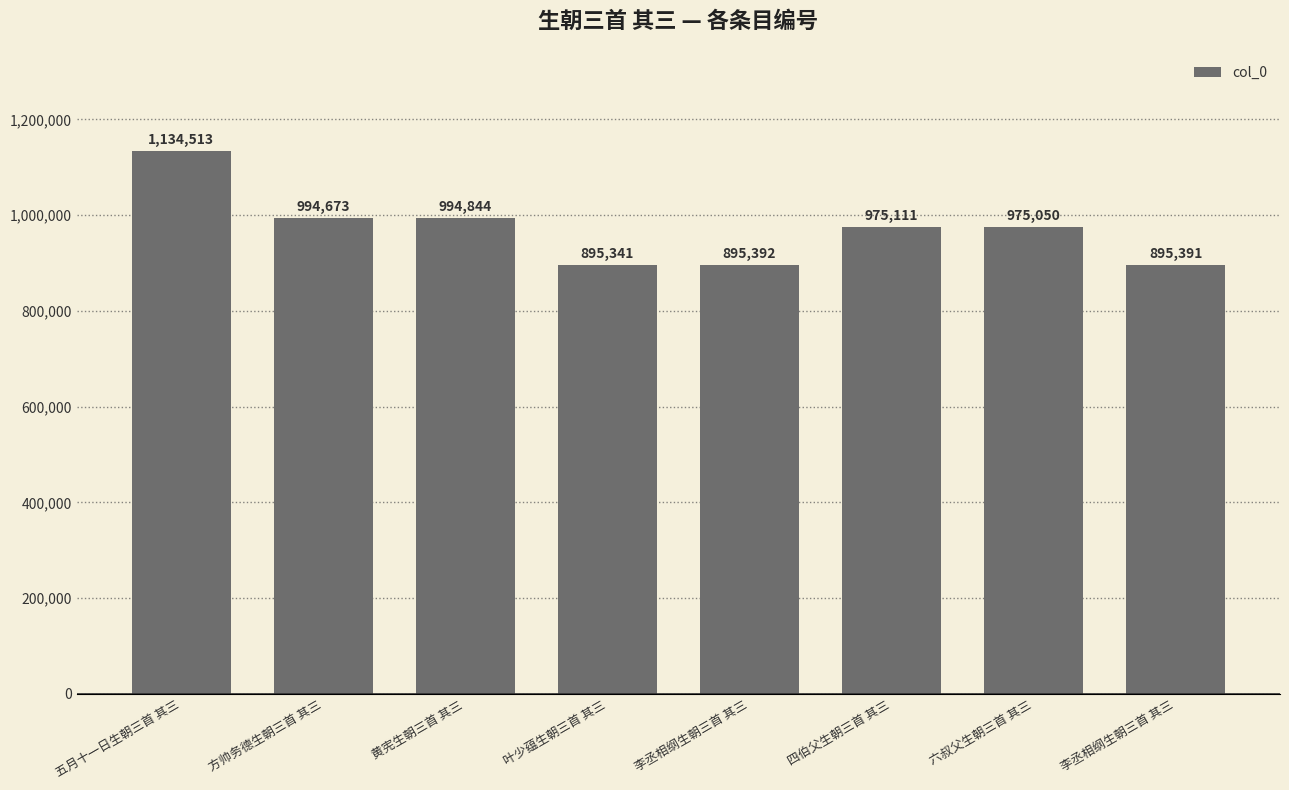

Are the bars horizontal?

No